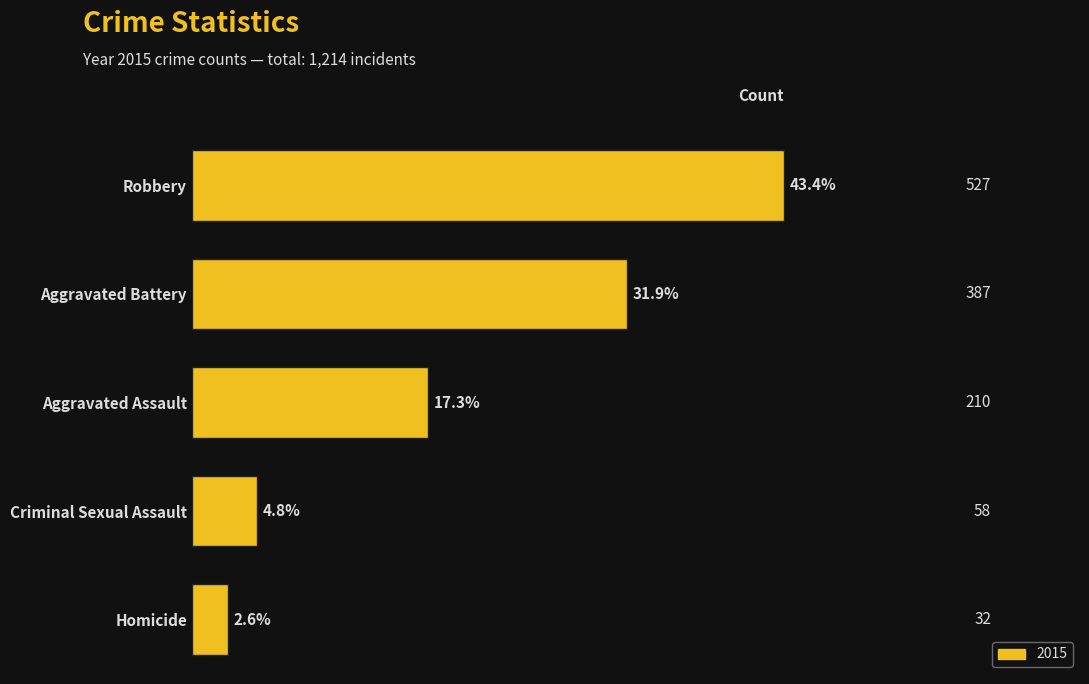

Rank the categories by value from highest to lowest.

Robbery, Aggravated Battery, Aggravated Assault, Criminal Sexual Assault, Homicide